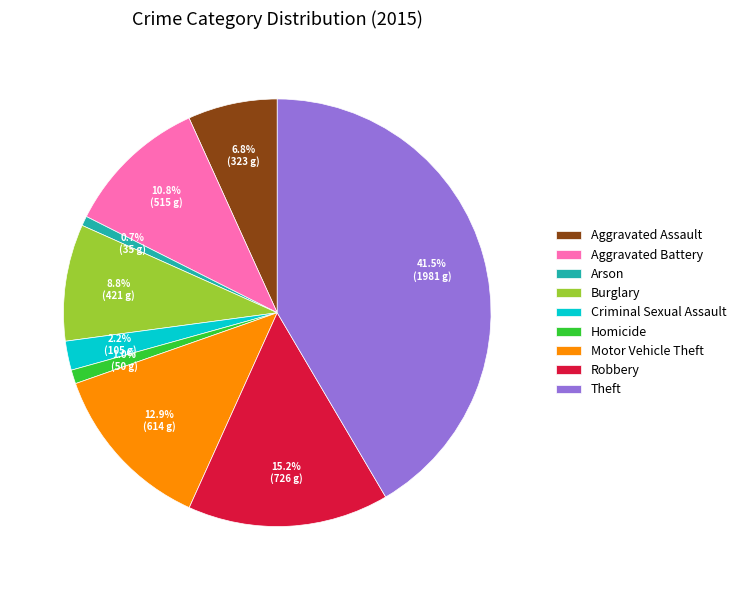

Combined, do Motor Vehicle Theft and Arson account for over 50%?

No